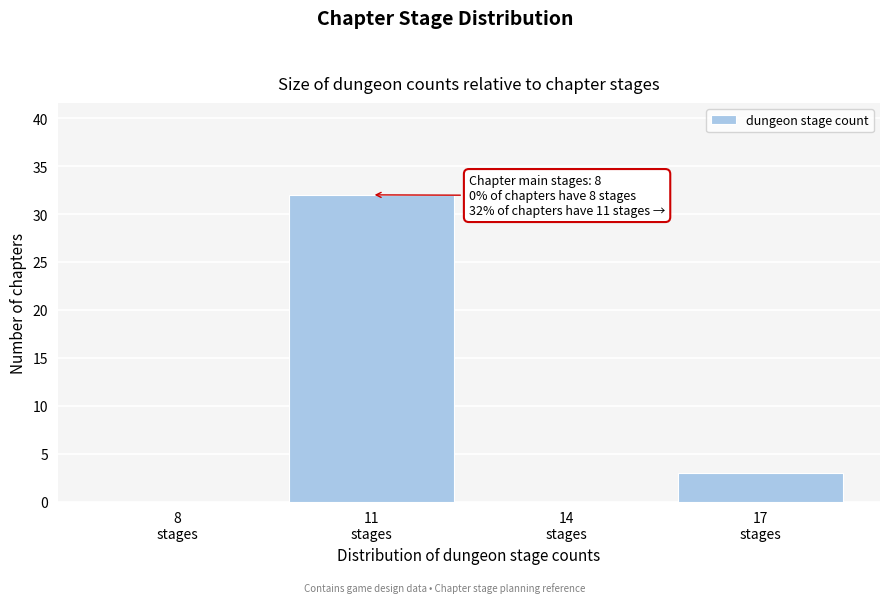

What is the sum of all values?

35